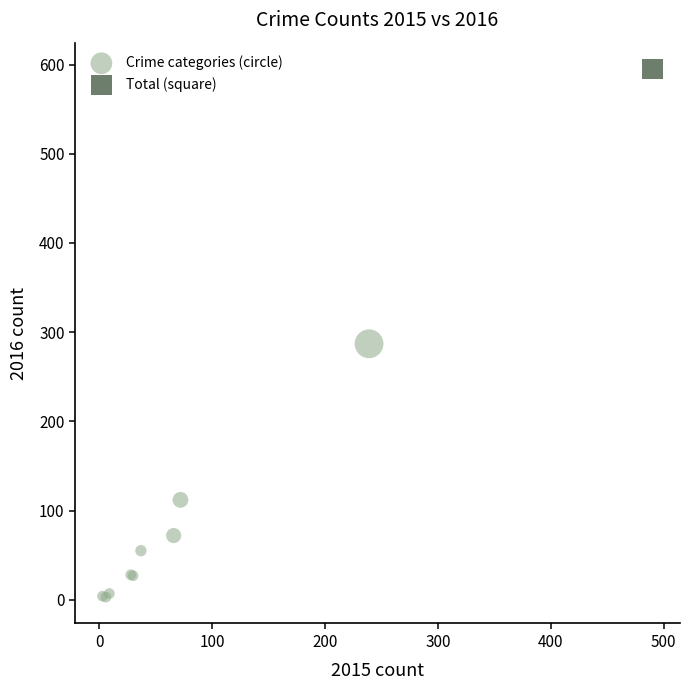

What are all the series names shown in the legend?

Crime categories (circle), Total (square)